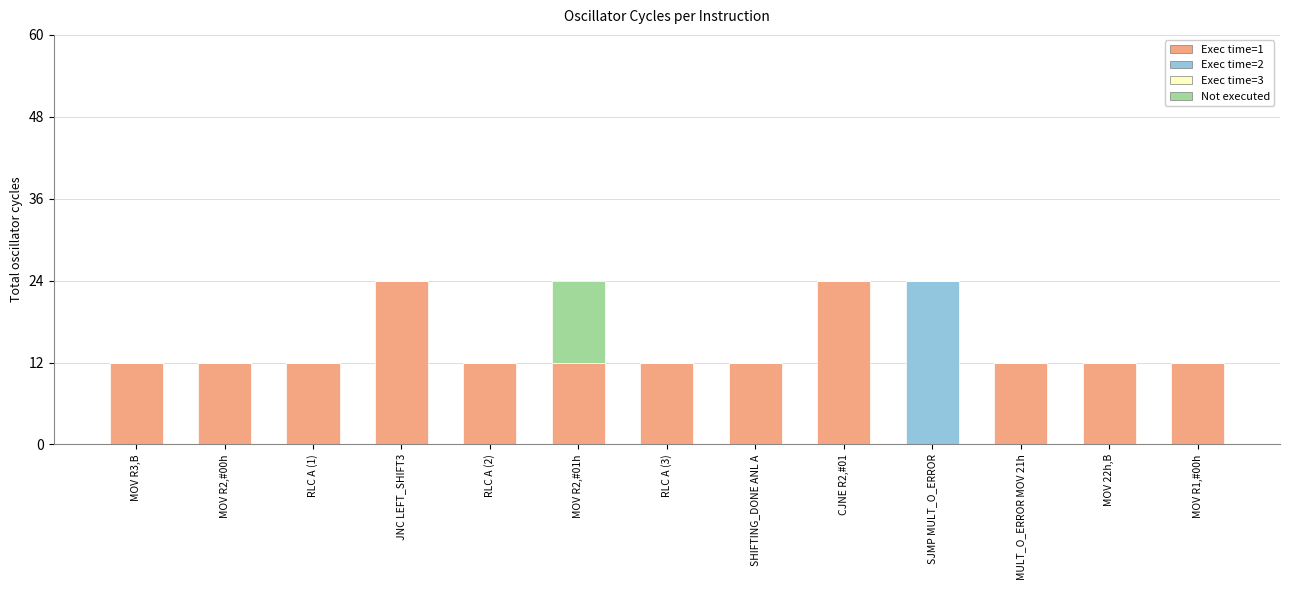

What is the total value across all series at RLC A (2)?

12